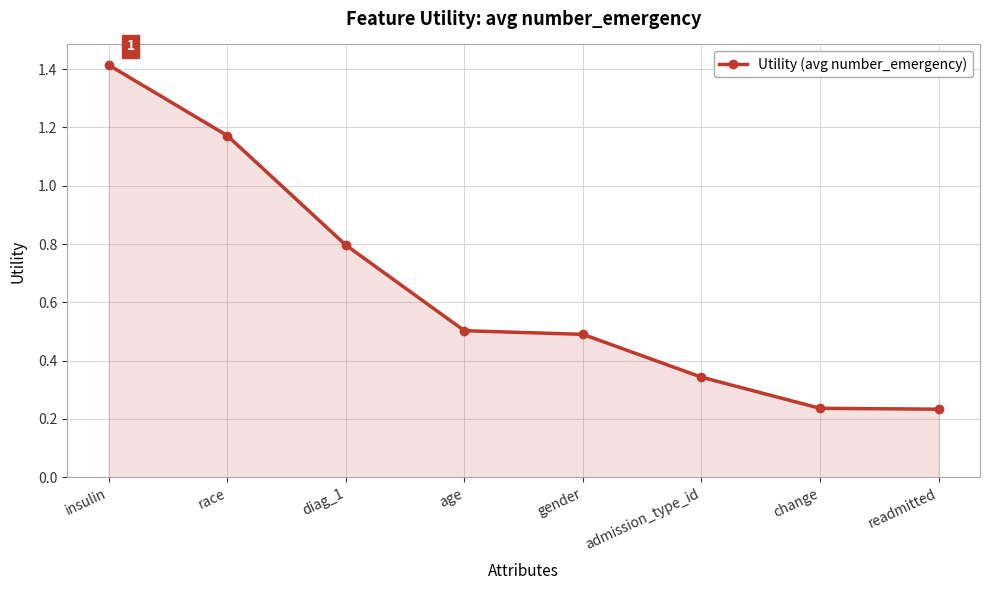

Which category has the highest value across all series?

insulin